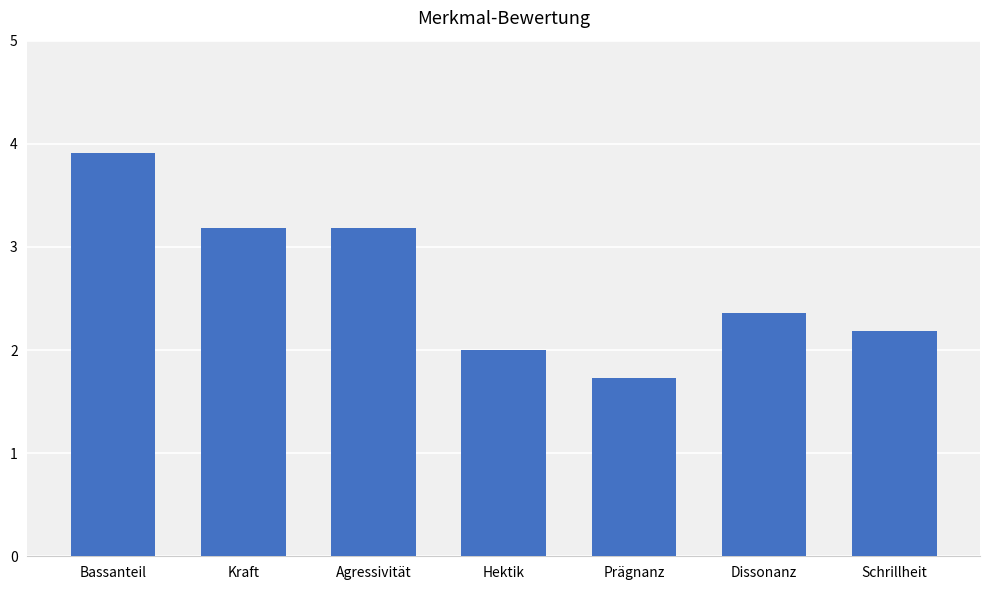

What is the approximate value at Kraft?

3.2